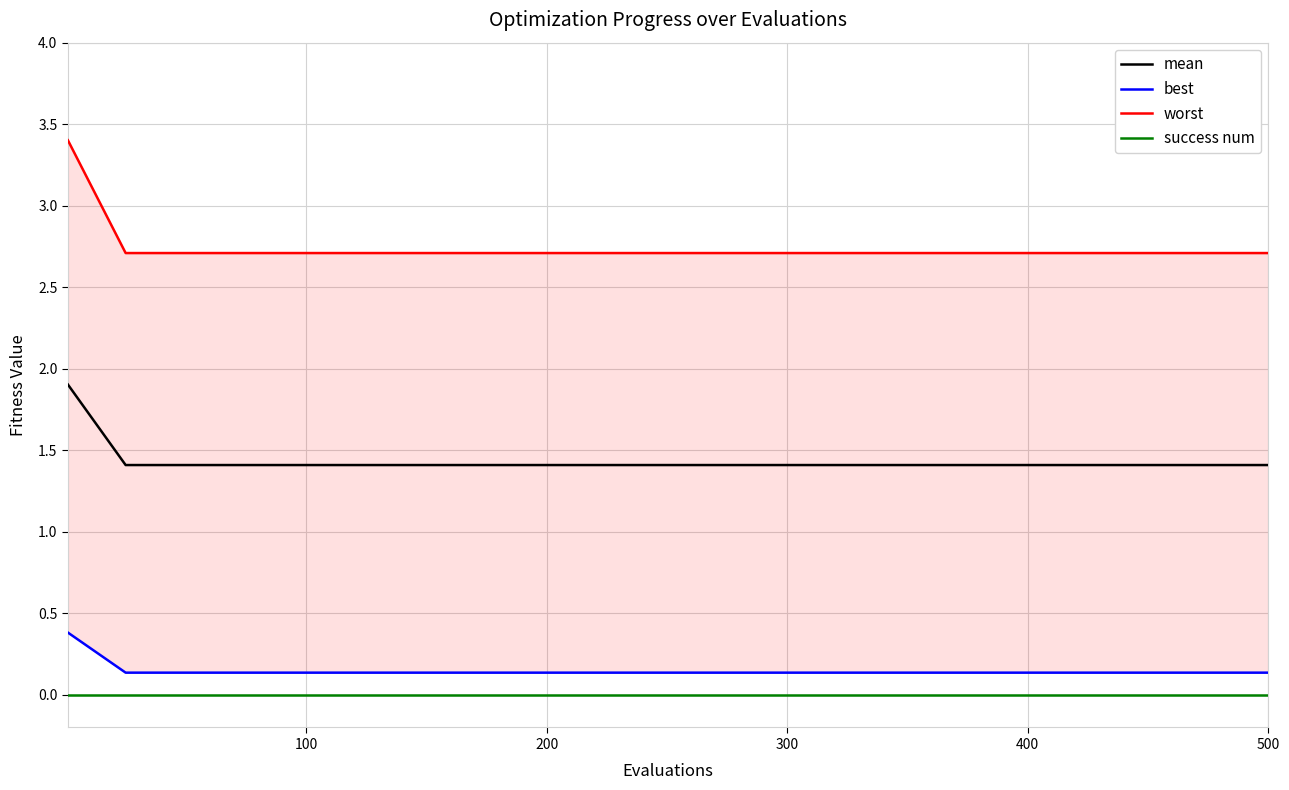

Is this an area chart (filled region under the line)?

No